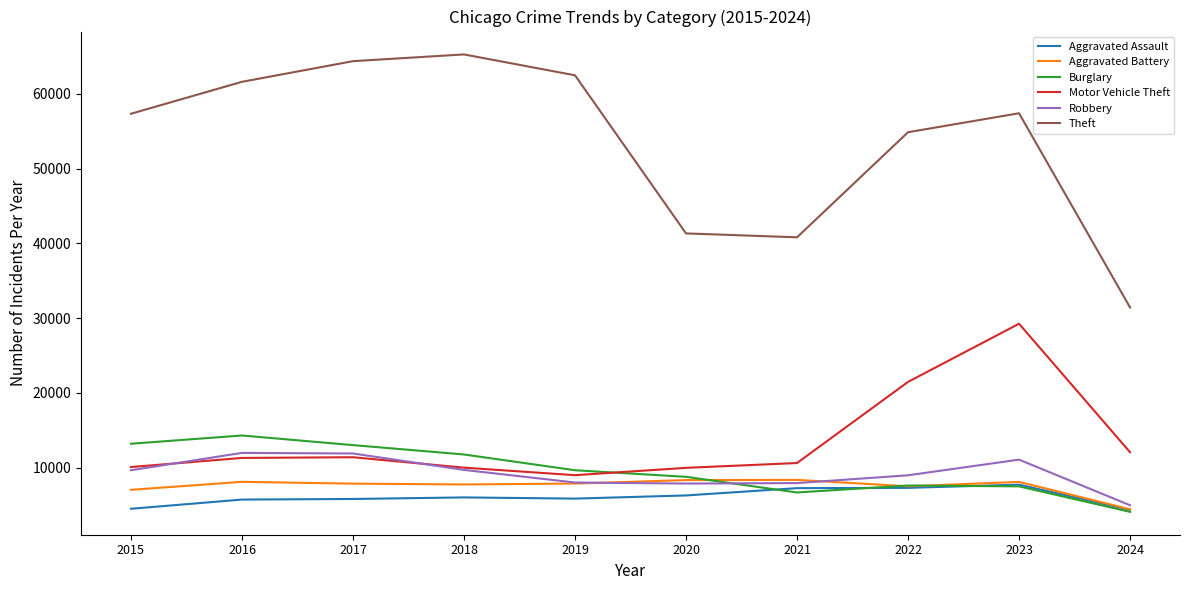

True or false: Aggravated Assault has a value of 5713 at 2016.

True